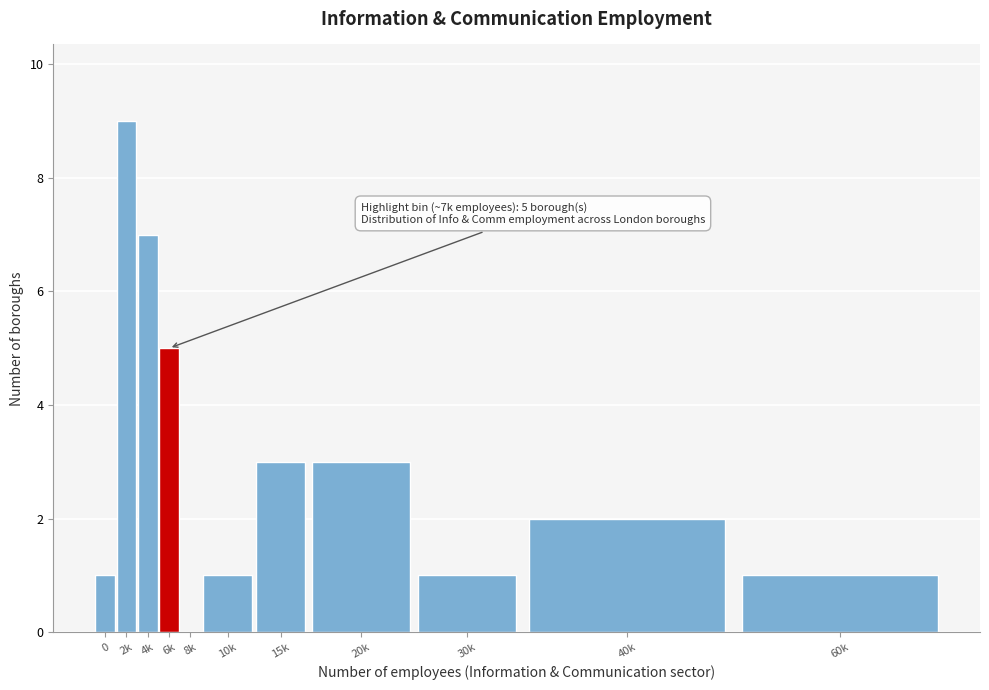

Reading right to left, list all the values displayed in this chart.

60k=1	40k=2	30k=1	20k=3	15k=3	10k=1	8k=0	6k=5	4k=7	2k=9	0=1